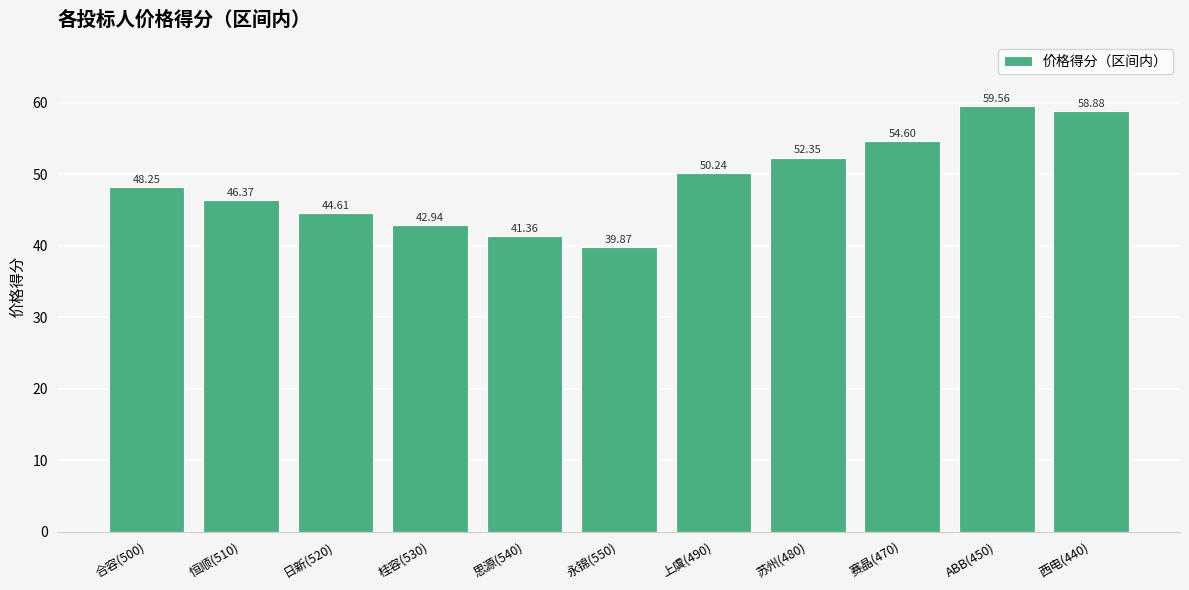

List the labels in order of value, largest first.

ABB(450), 西电(440), 赛晶(470), 苏州(480), 上虞(490), 合容(500), 恒顺(510), 日新(520), 桂容(530), 思源(540), 永锦(550)